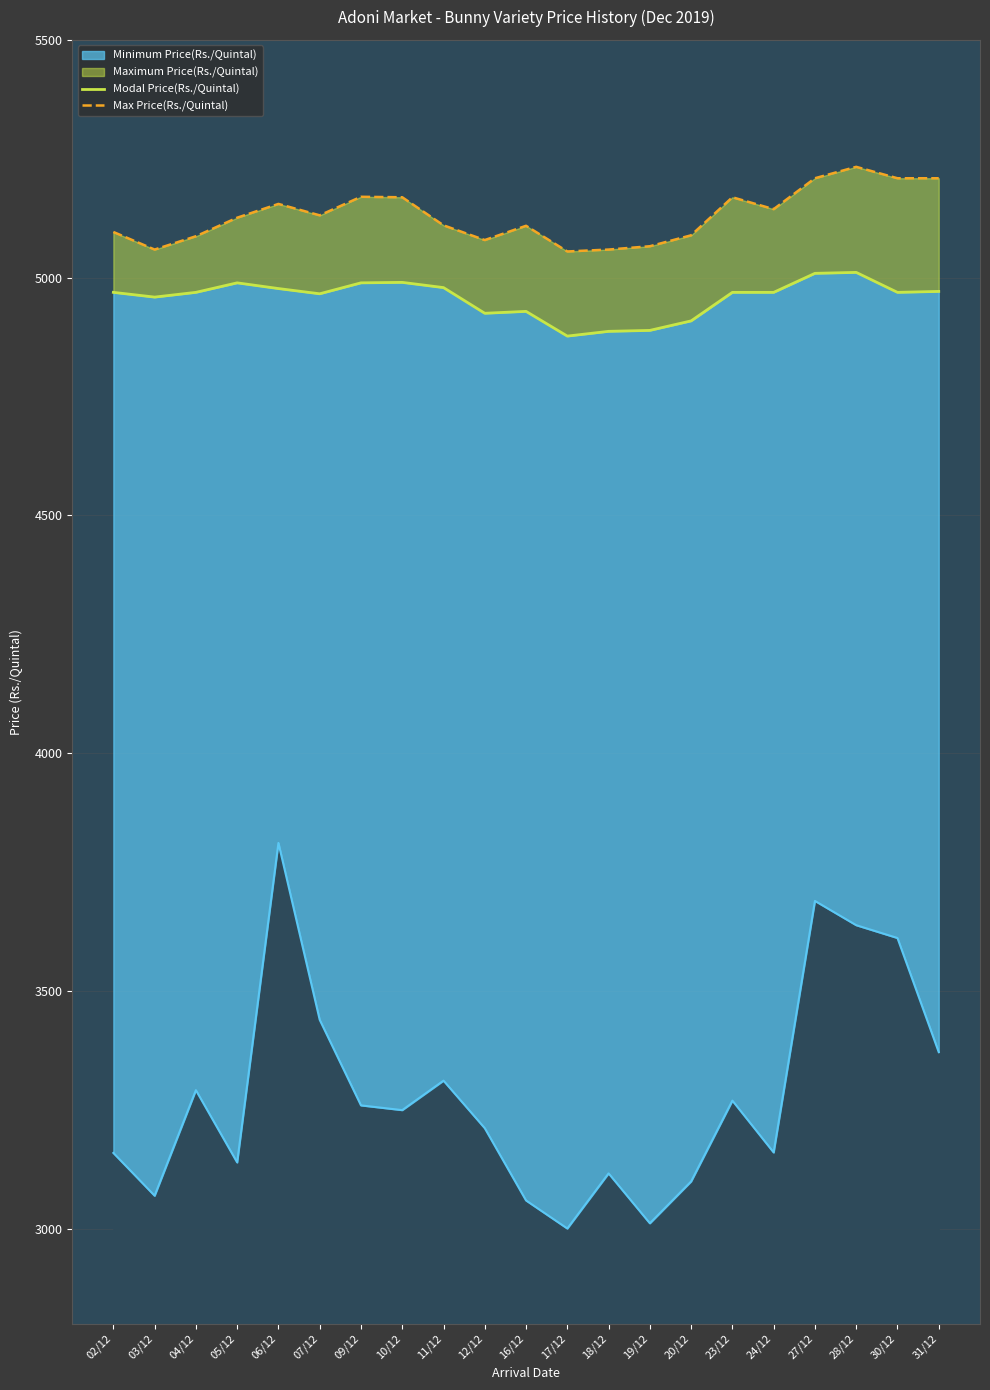

Where is the first local maximum for Modal Price(Rs./Quintal)?

05/12